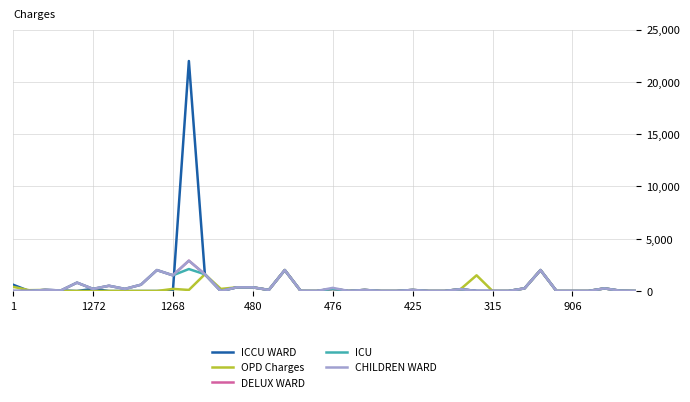

Which series has the largest range (max minus min)?

ICCU WARD